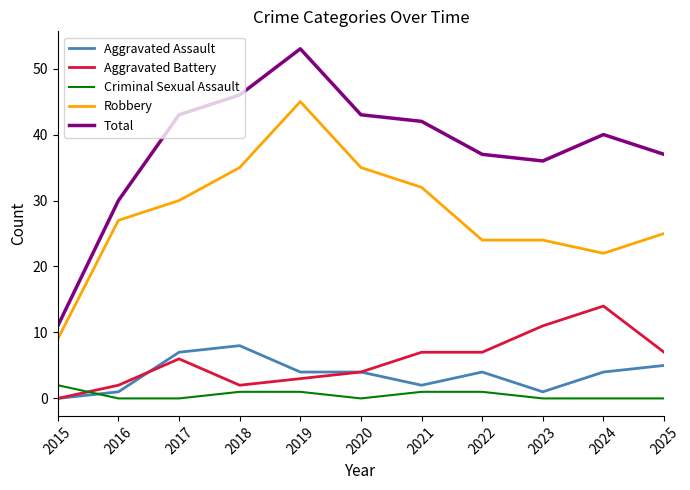

True or false: Aggravated Assault and Robbery intersect in this chart.

False